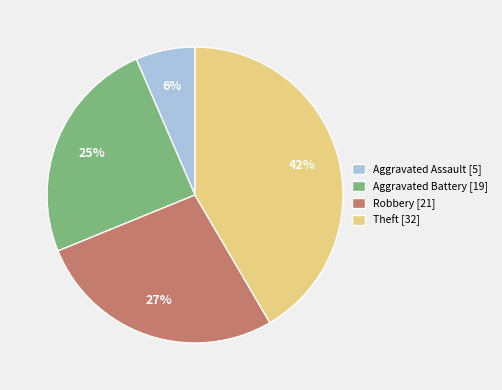

Is there any slice that represents more than half of the pie?

No